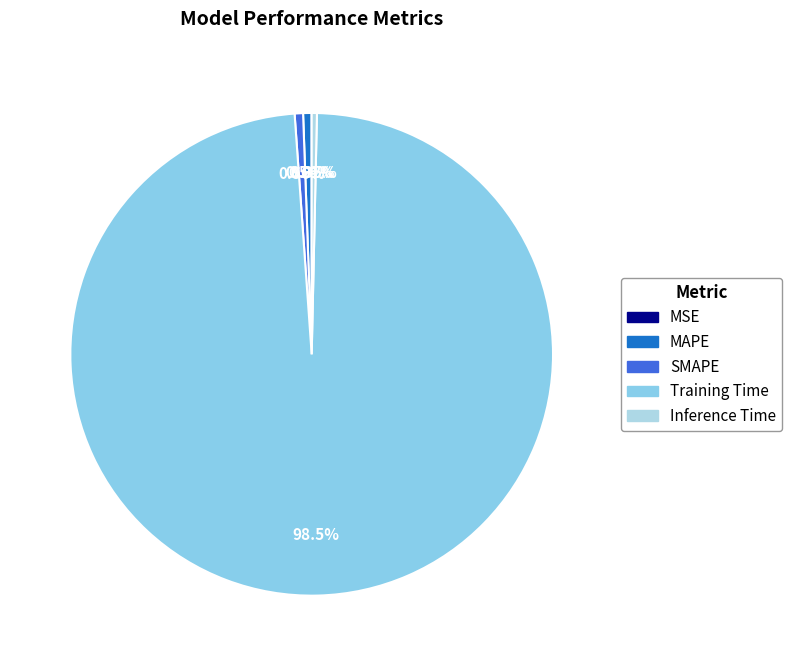

Which has a higher value, Training Time or Inference Time?

Training Time